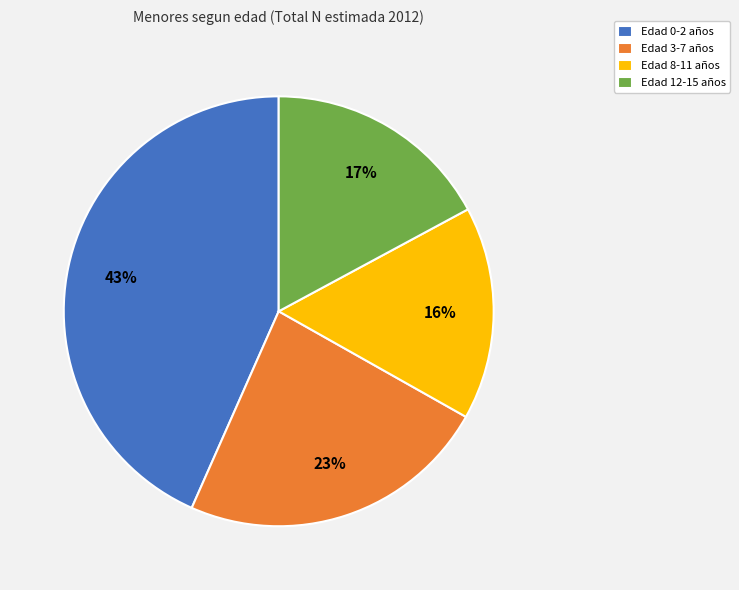

Is it true that Edad 3-7 años is 15% of the pie?

False